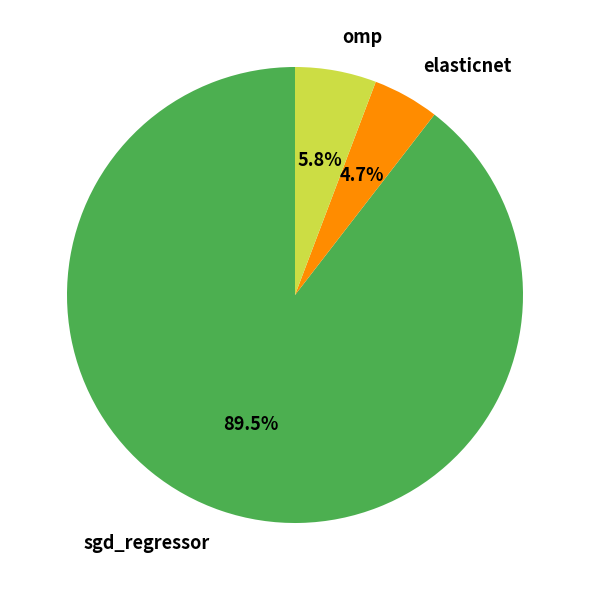

What is the largest slice in the pie chart?

sgd_regressor